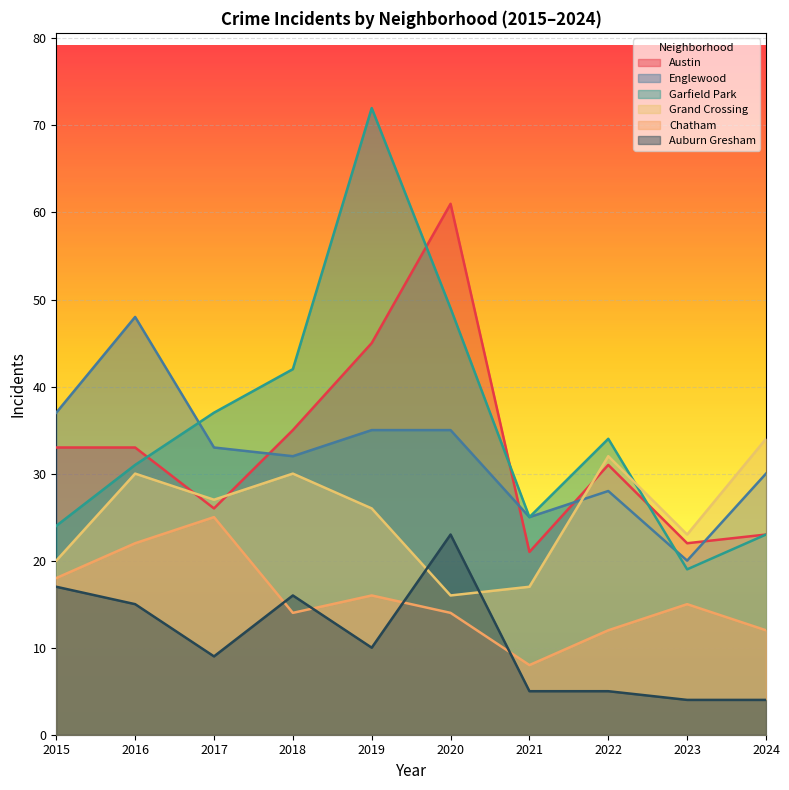

List the labels in order of Englewood value, largest first.

2016, 2015, 2019, 2020, 2017, 2018, 2024, 2022, 2021, 2023